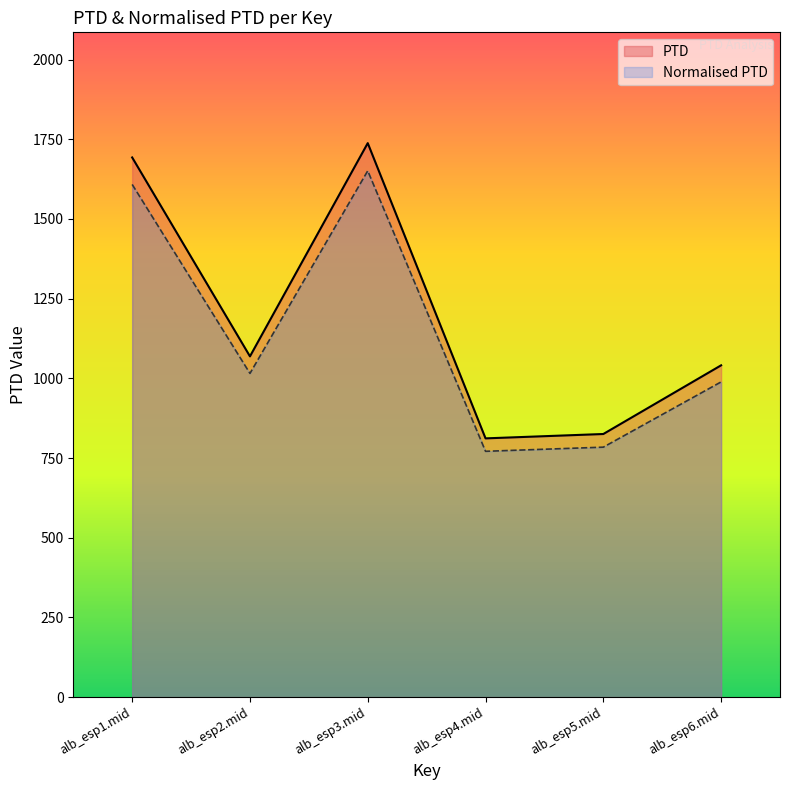

What are all the series names shown in the legend?

PTD, Normalised PTD